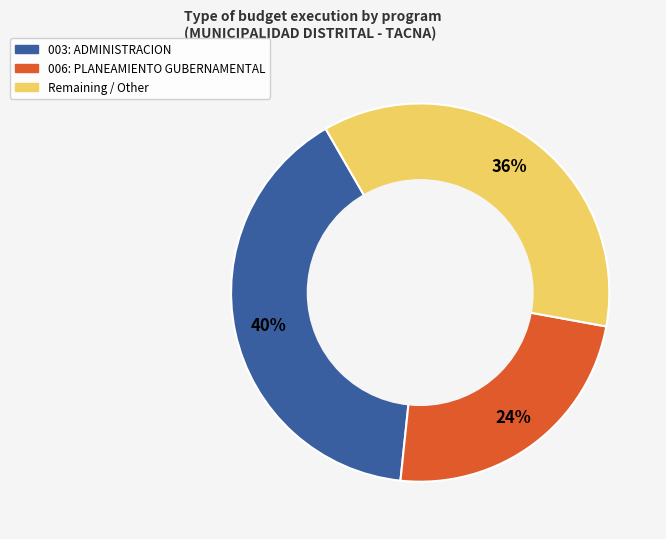

Count the number of slices in the pie.

3